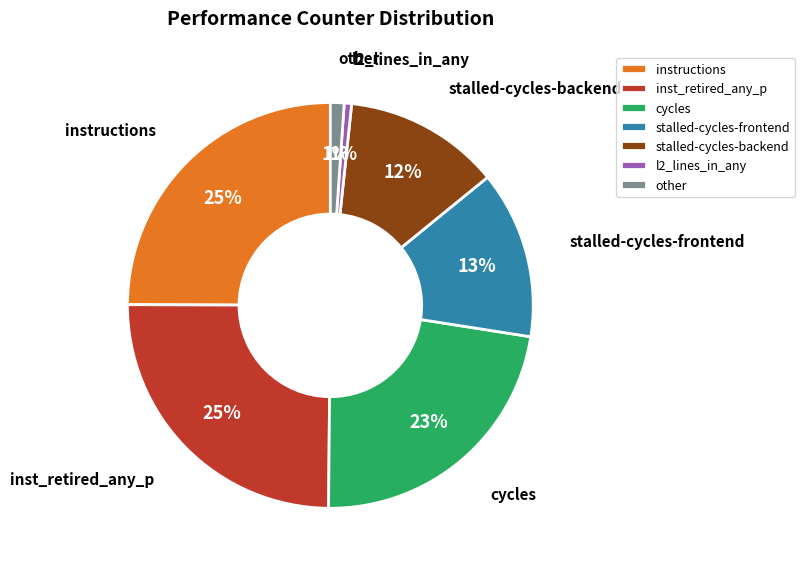

Is it true that inst_retired_any_p is 18% of the pie?

False